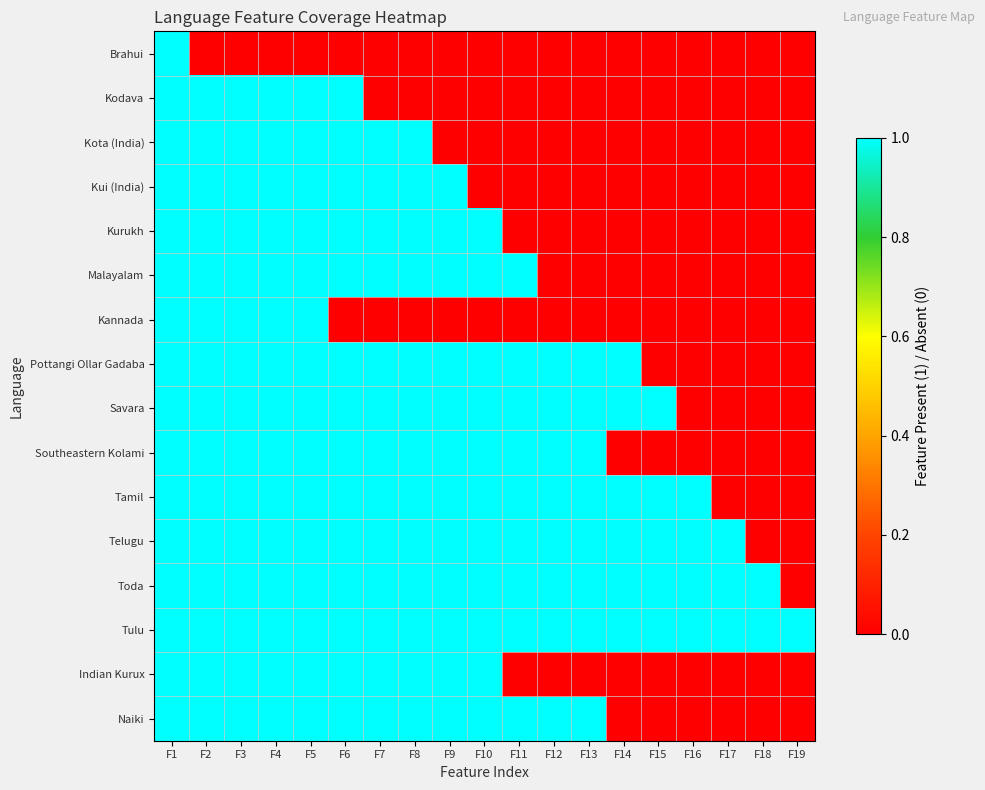

What is the difference between the highest and lowest values at F4?

1